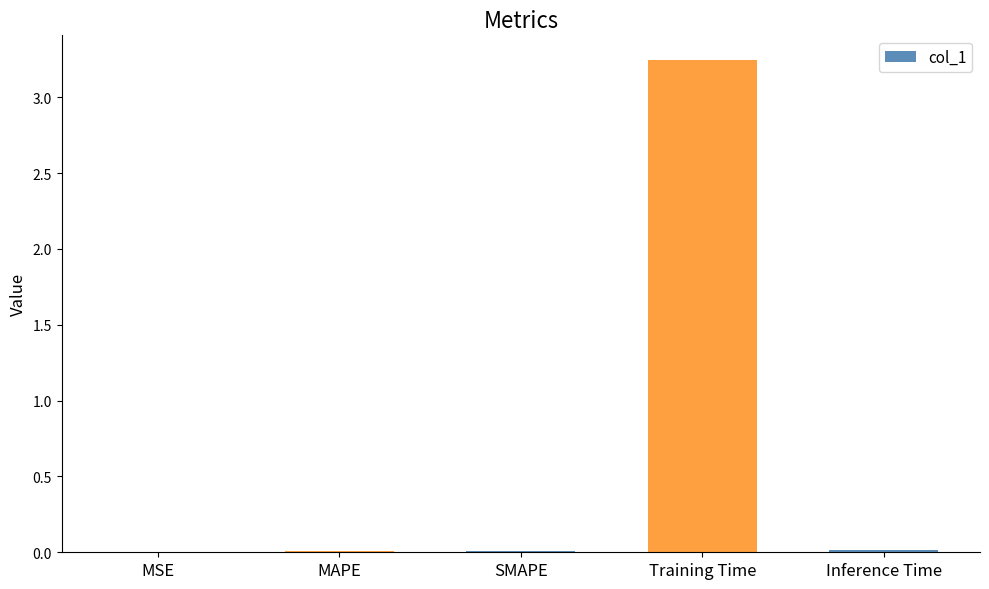

What is the change in value from SMAPE to Training Time?

+3.2